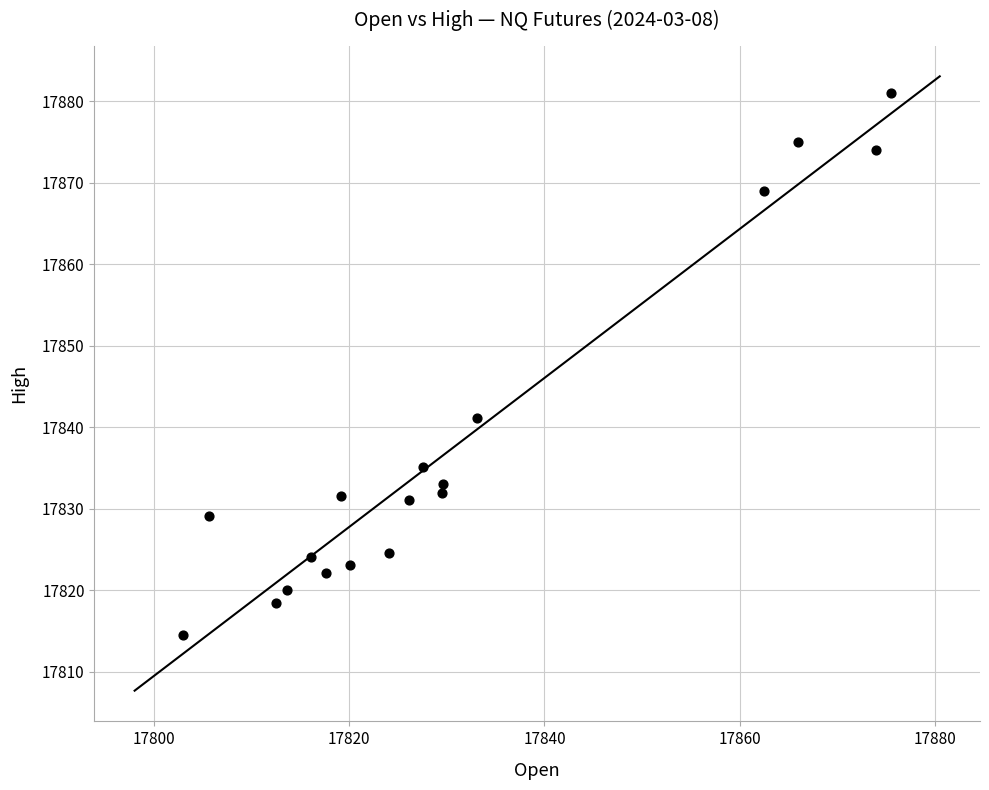

What is the range of X values (max minus min)?

72.5